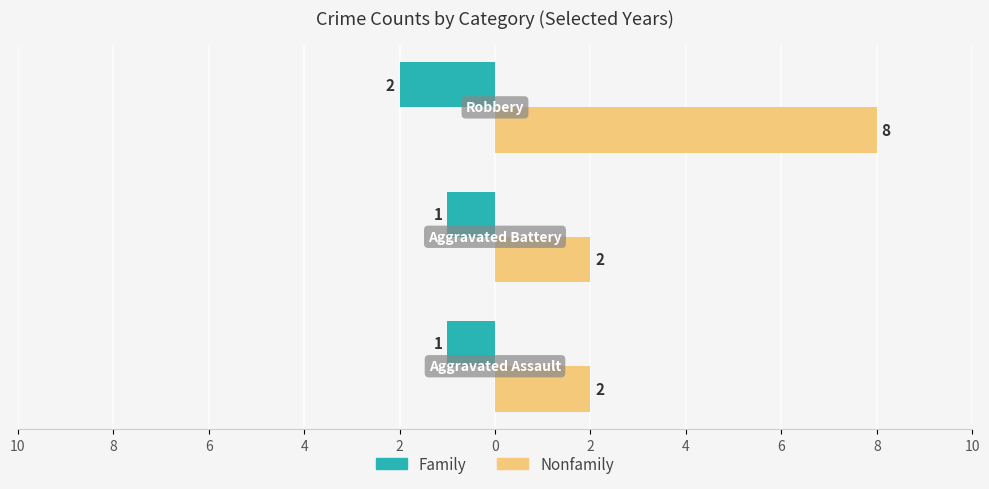

What are all the series names shown in the legend?

Family, Nonfamily